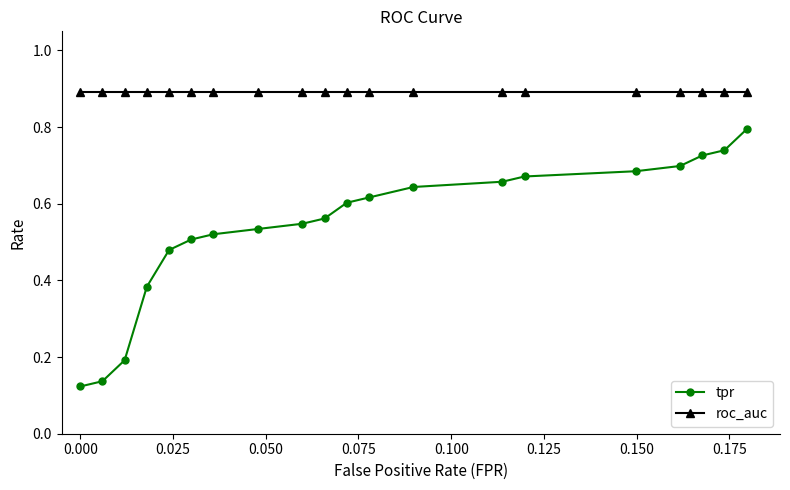

True or false: tpr and roc_auc cross at least once.

False